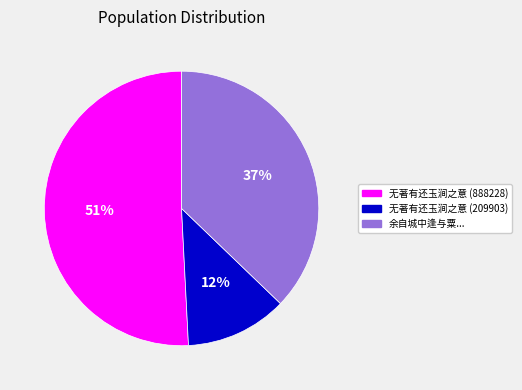

Do 余自城中逢与粟... and 无著有还玉涧之意 (209903) together represent more than half of the pie?

No